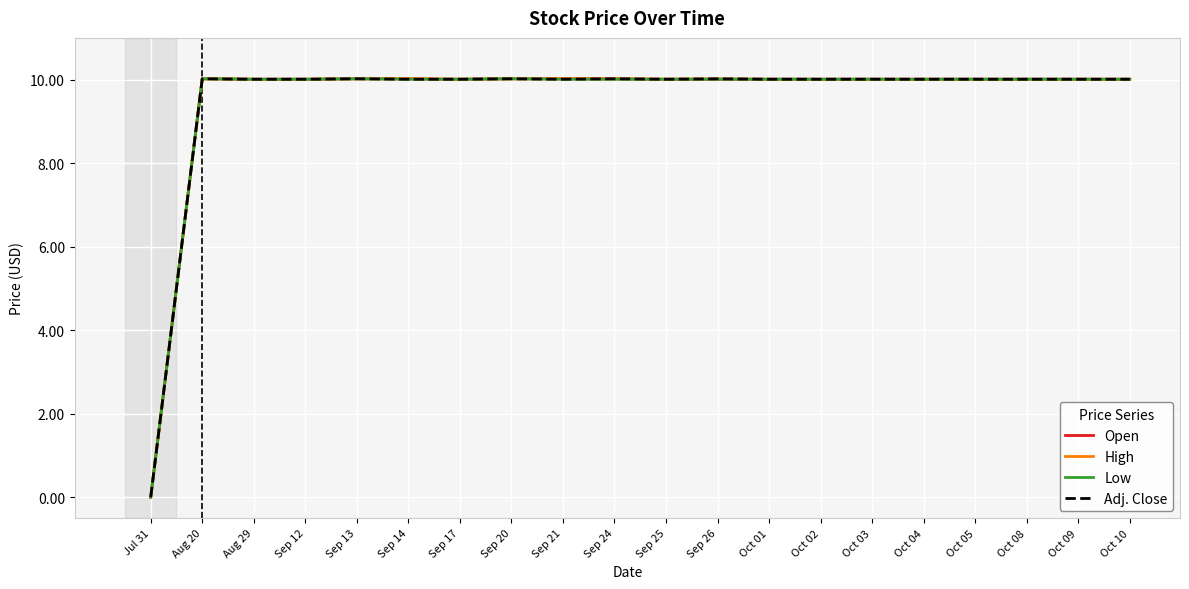

What is the total value across all series at Oct 05?

40.0